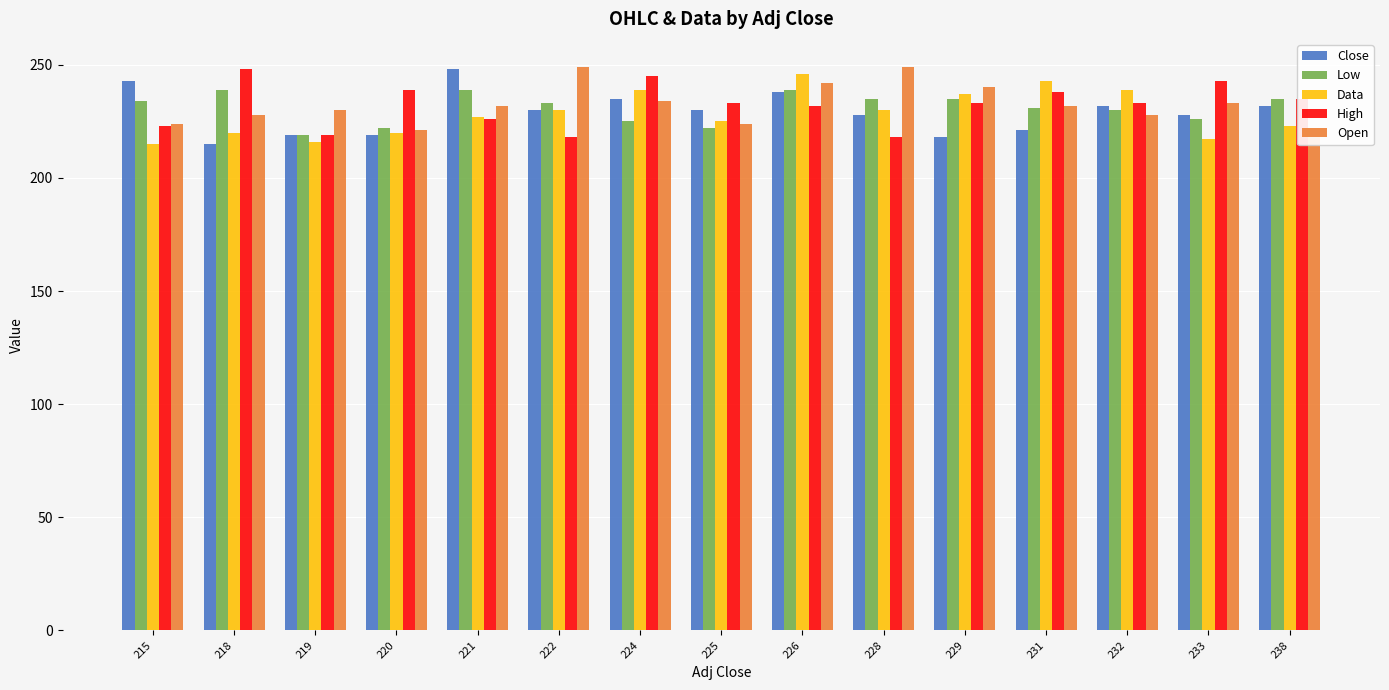

At how many categories does at least one series exceed 216?

15